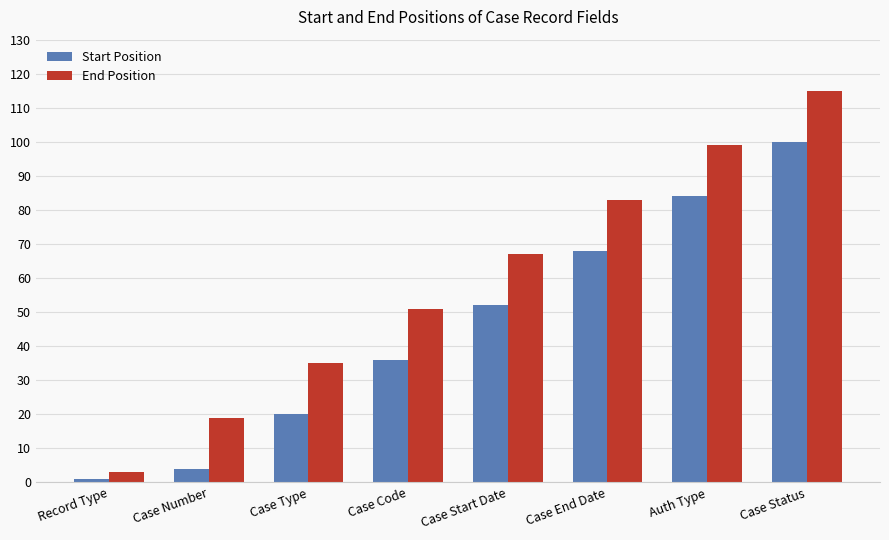

Which series has the largest range (max minus min)?

End Position